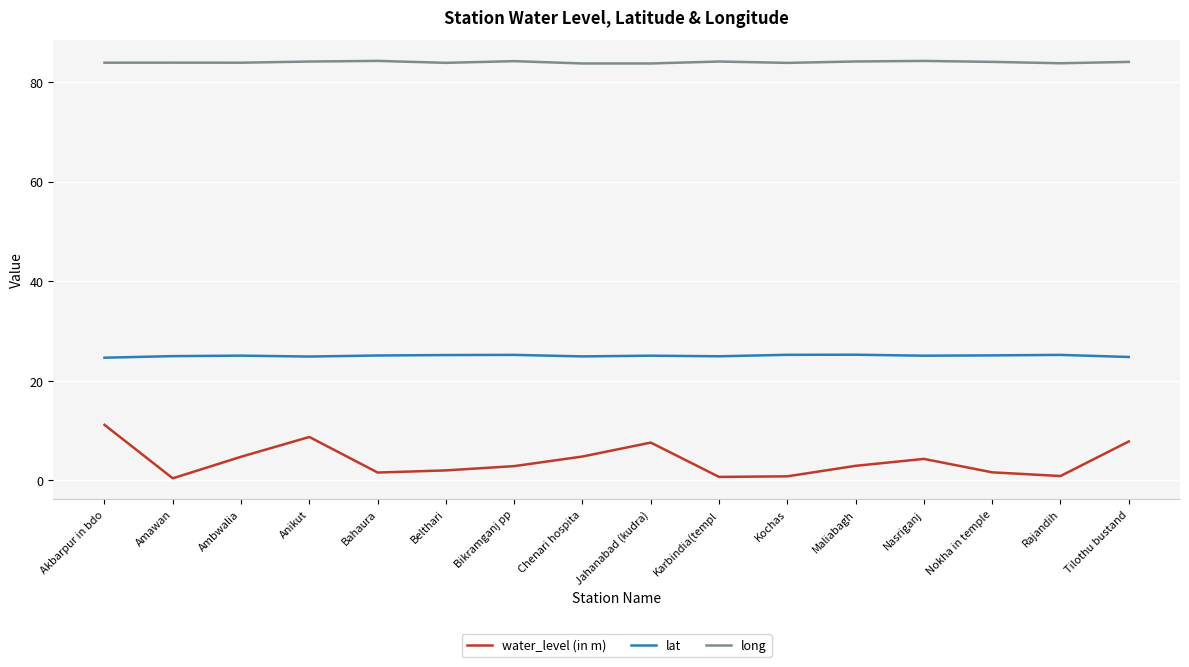

What position from the left is Tilothu bustand?

16